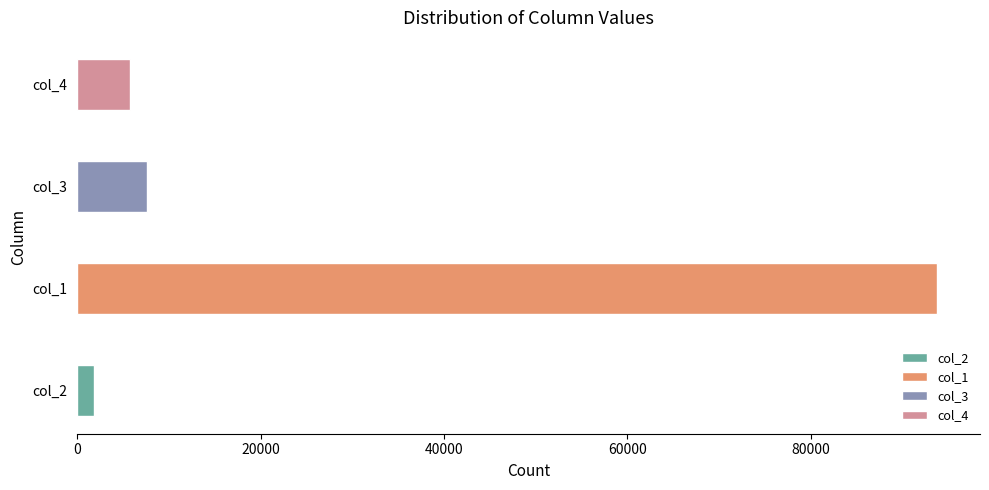

Where does the col_4 series first go above 102?

1